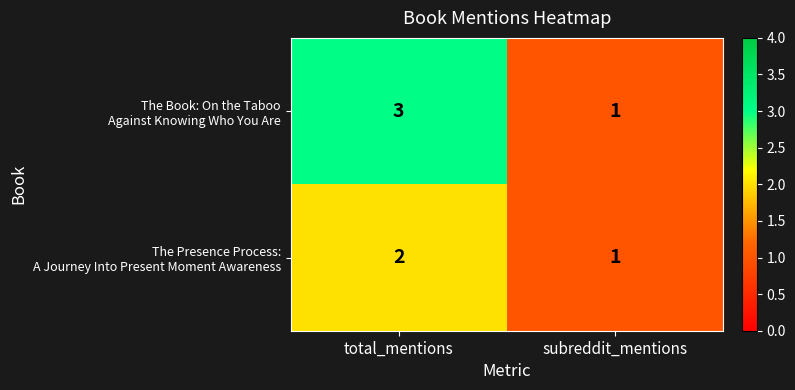

Which category has the lowest value across all series?

subreddit_mentions